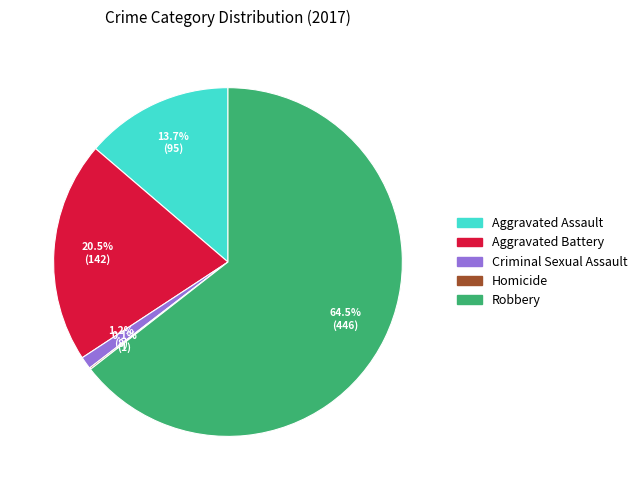

To the nearest percent, what is the difference between the largest and smallest slice percentages?

64%